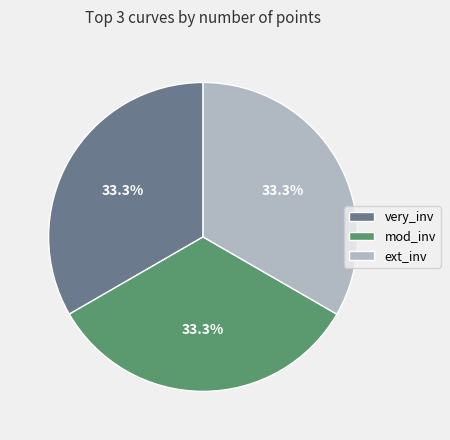

Combined, what portion of the pie is mod_inv and very_inv?

66.7%